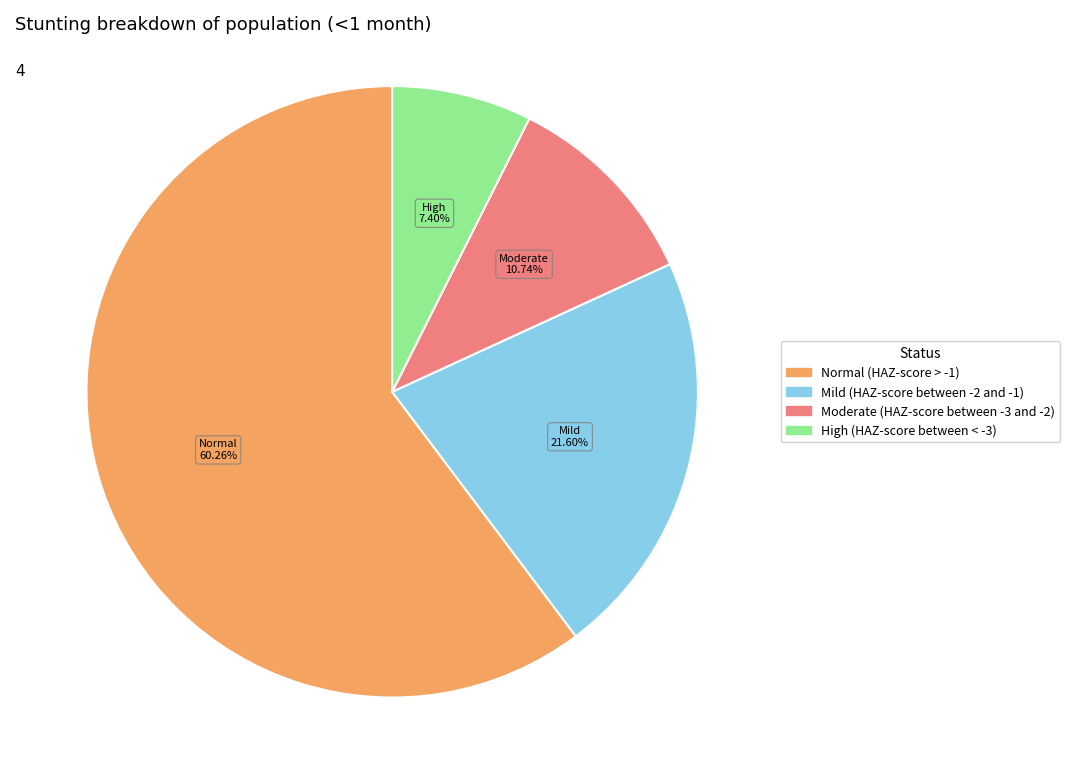

Which category accounts for the majority?

Normal (HAZ-score > -1)